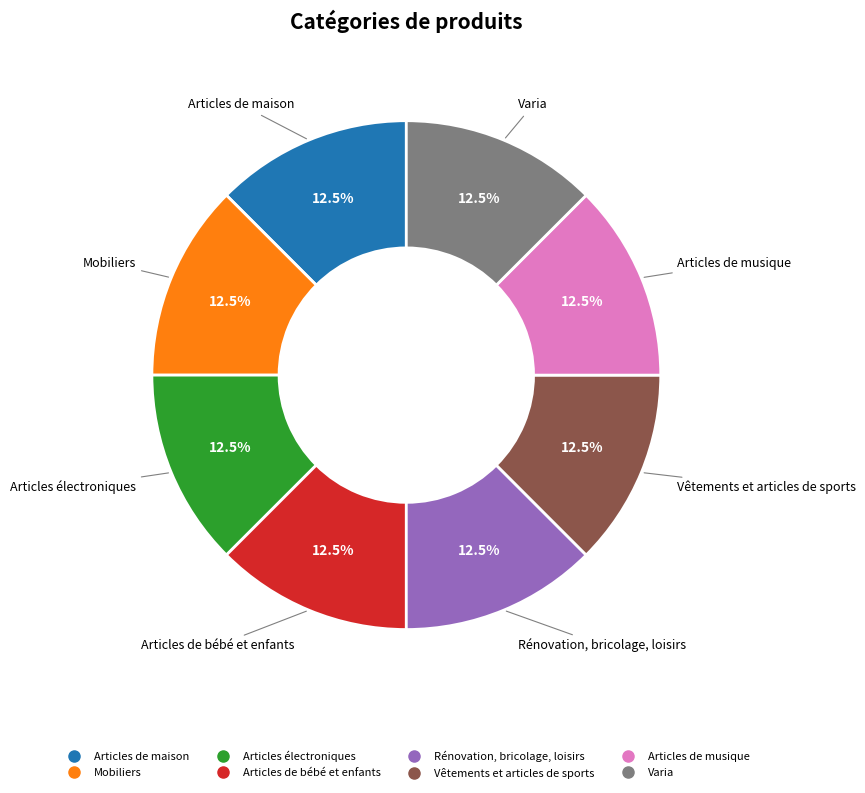

Does Vêtements et articles de sports represent more than half of the total?

No